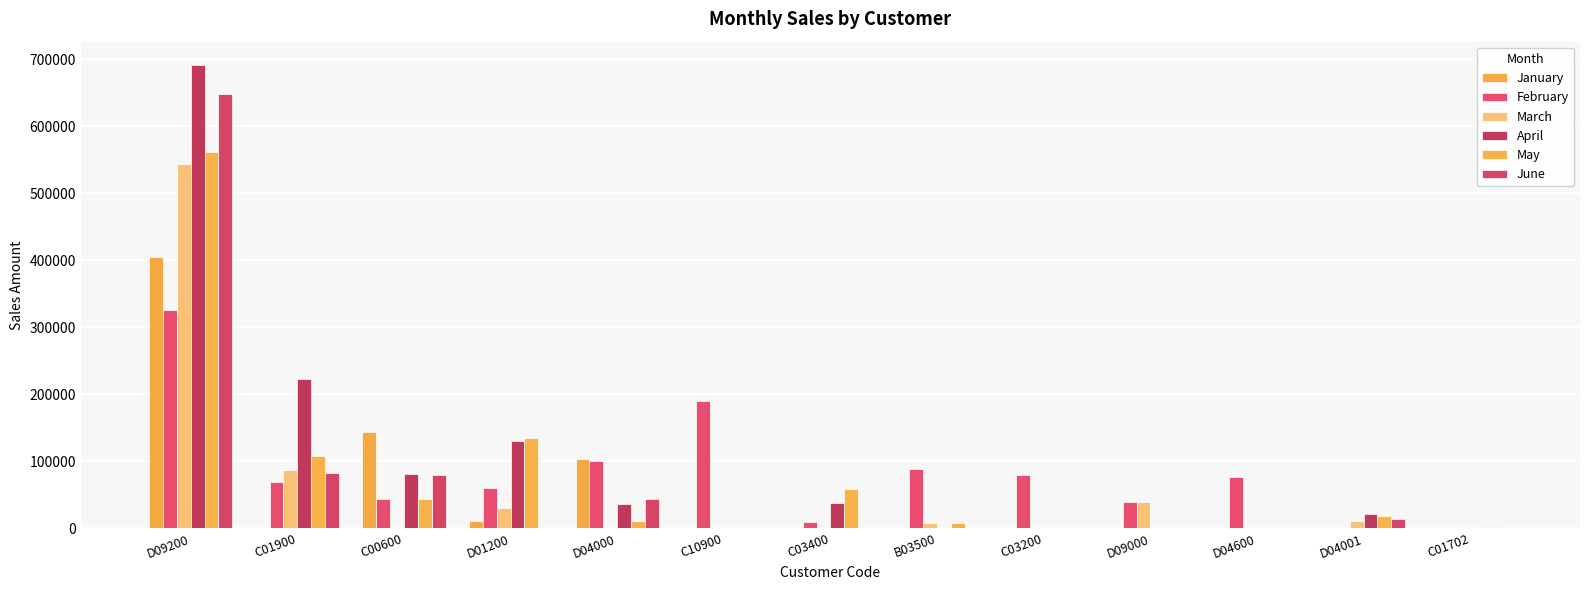

How many data points in April are above 21775?

7